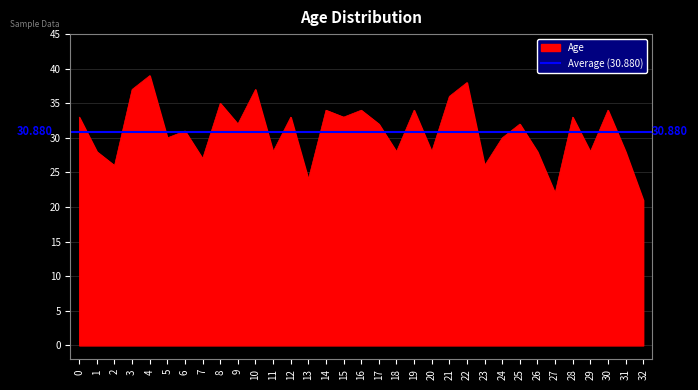

The chart shows a value of 34 at 16. True or false?

True